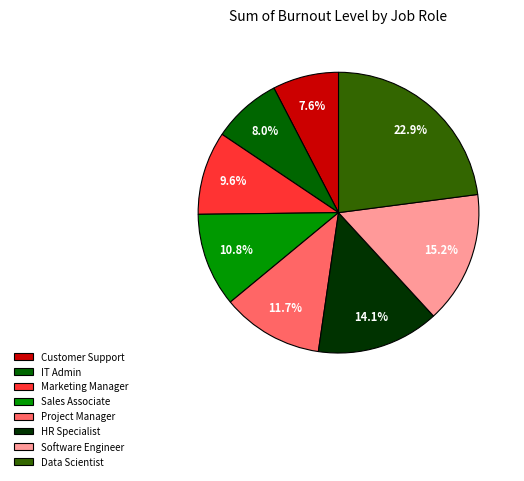

To the nearest percent, what is the combined percentage of IT Admin and Data Scientist?

31%